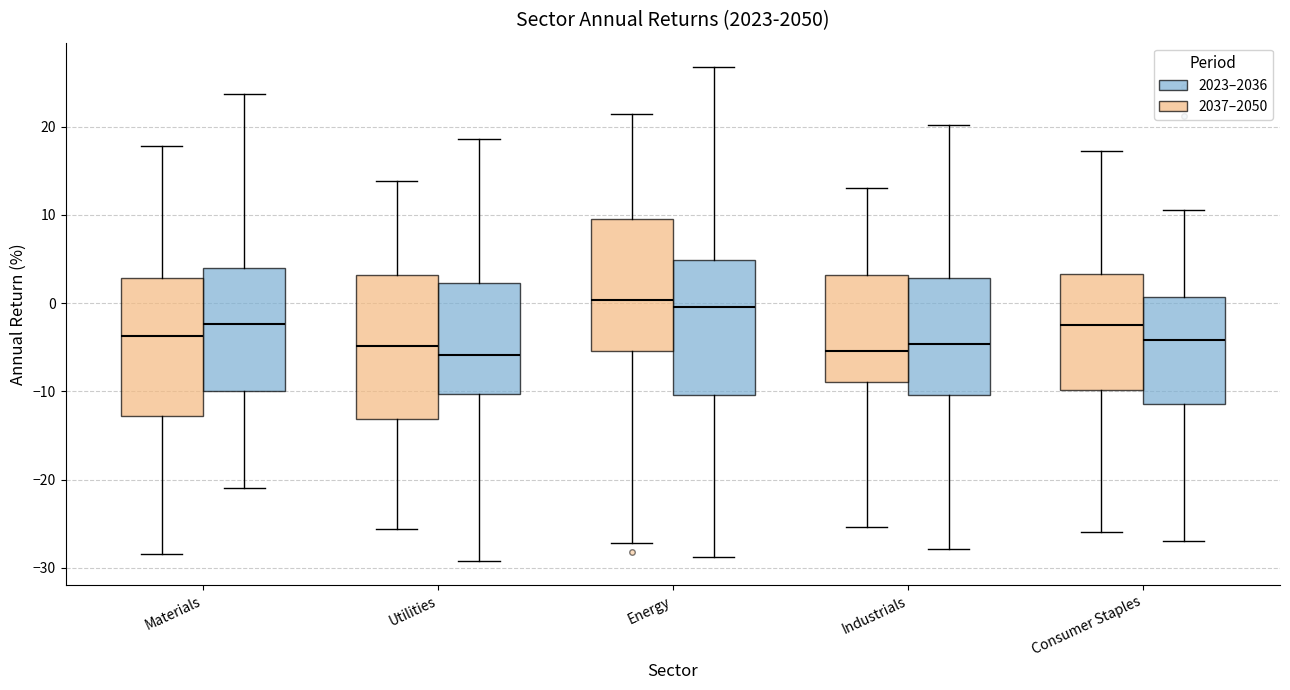

Reading left to right, read every box against the y-axis: the position of its median line, the range the box covers, and the ends of its whiskers. The values are not printed on the chart, so give them approximately, as read against the axis.

Materials (2037–2050): median -4, box -13 to 3, whiskers -28 to 18
Materials (2023–2036): median -2, box -10 to 4, whiskers -21 to 24
Utilities (2037–2050): median -5, box -13 to 3, whiskers -26 to 14
Utilities (2023–2036): median -6, box -10 to 2, whiskers -29 to 19
Energy (2037–2050): median 0, box -5 to 10, whiskers -27 to 21
Energy (2023–2036): median 0, box -10 to 5, whiskers -29 to 27
Industrials (2037–2050): median -5, box -9 to 3, whiskers -25 to 13
Industrials (2023–2036): median -5, box -10 to 3, whiskers -28 to 20
Consumer Staples (2037–2050): median -2, box -10 to 3, whiskers -26 to 17
Consumer Staples (2023–2036): median -4, box -11 to 1, whiskers -27 to 11